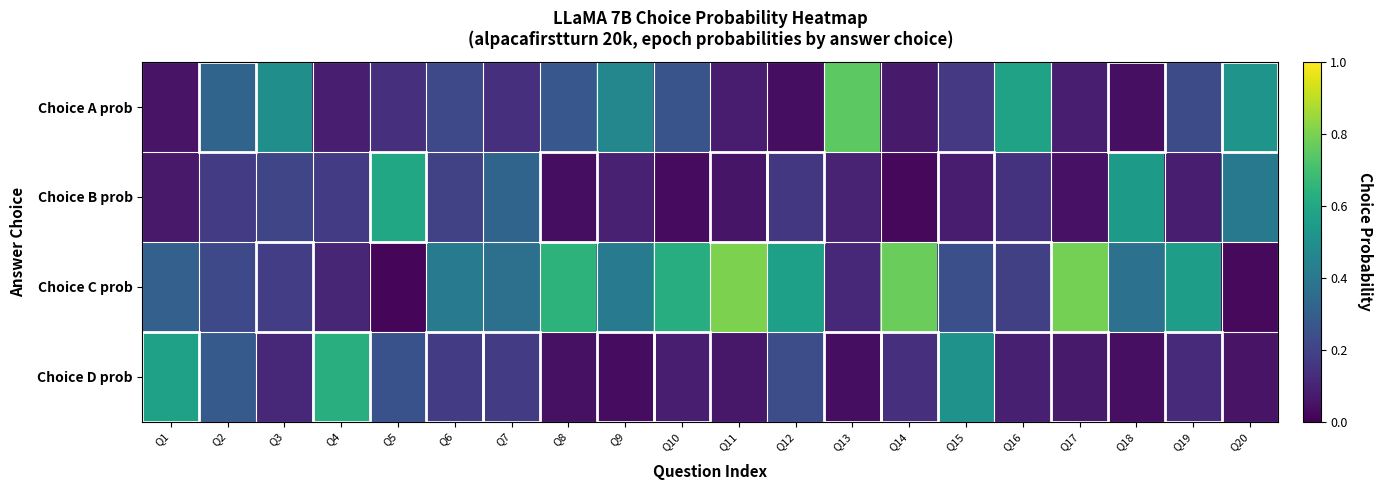

What is the maximum value shown in the chart?

0.8